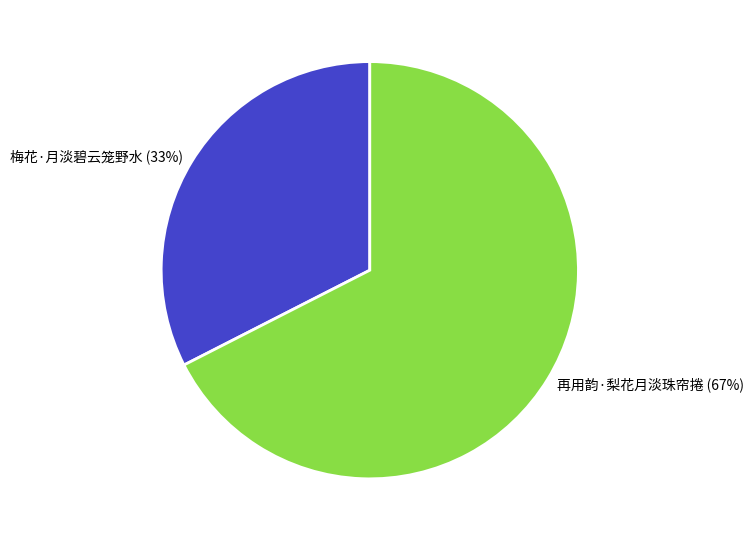

Is it true that 再用韵·梨花月淡珠帘捲 is 76% of the pie?

False